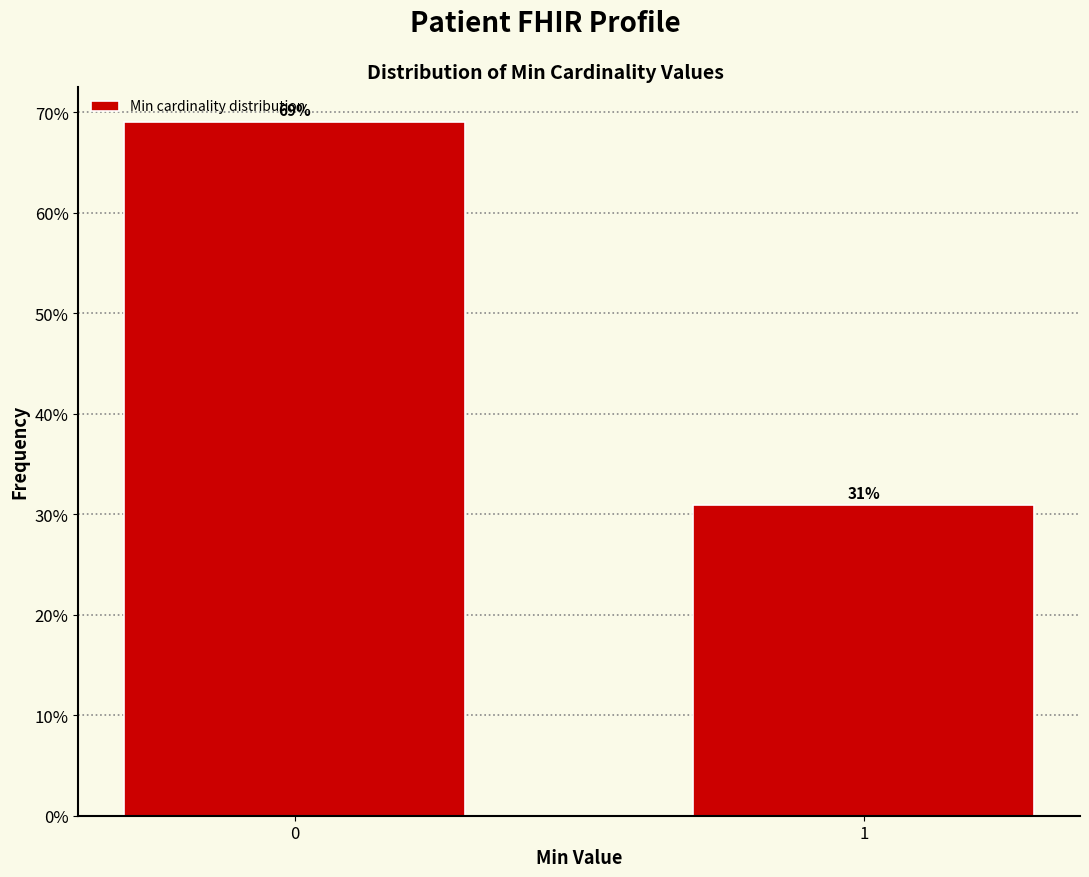

Rank the categories by value from lowest to highest.

1, 0